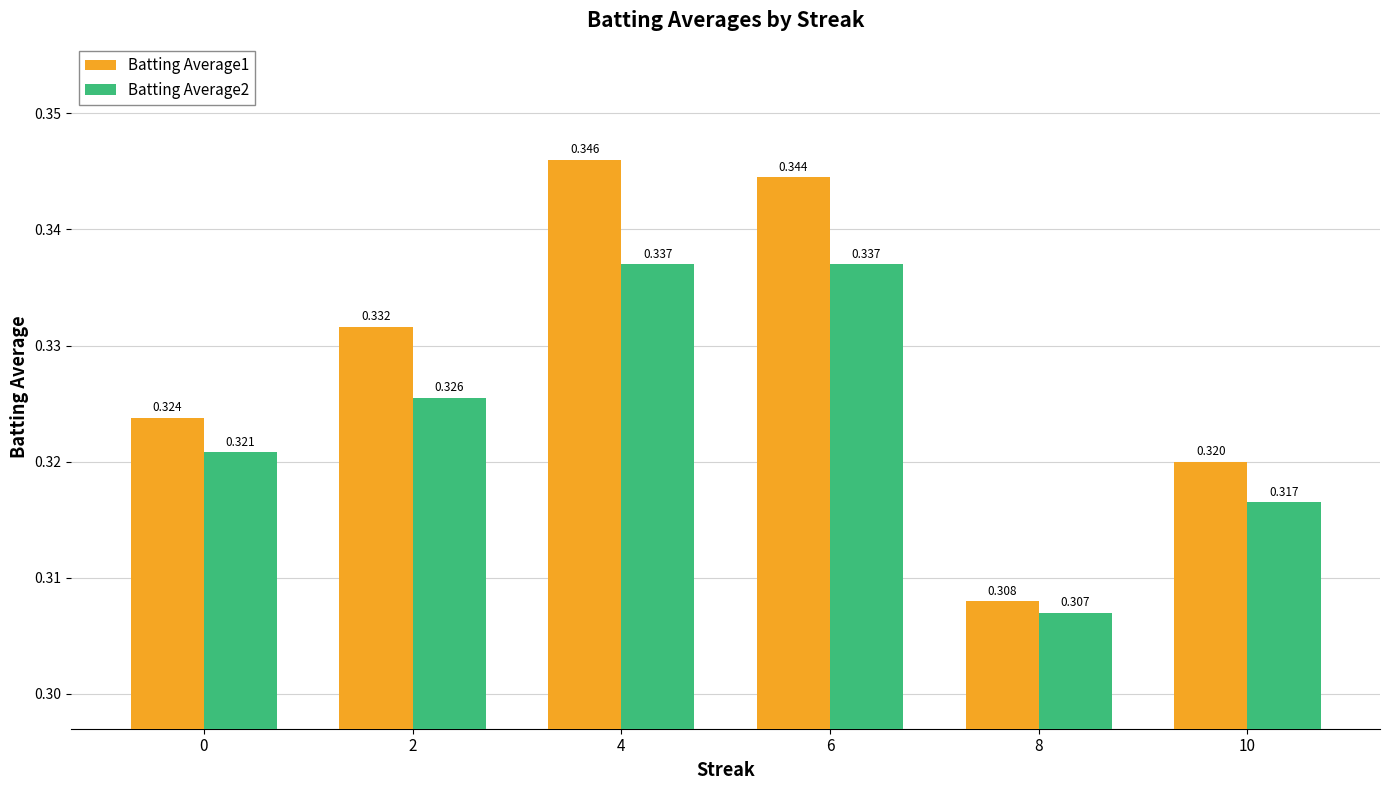

Where is Batting Average1 nearest to the value 0?

8